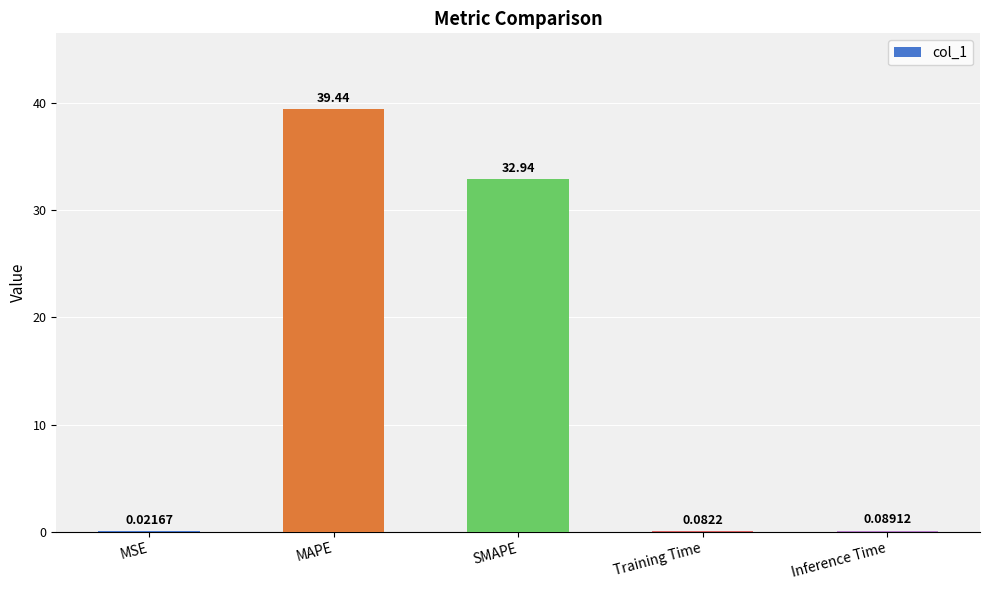

How many data points does each series have?

5